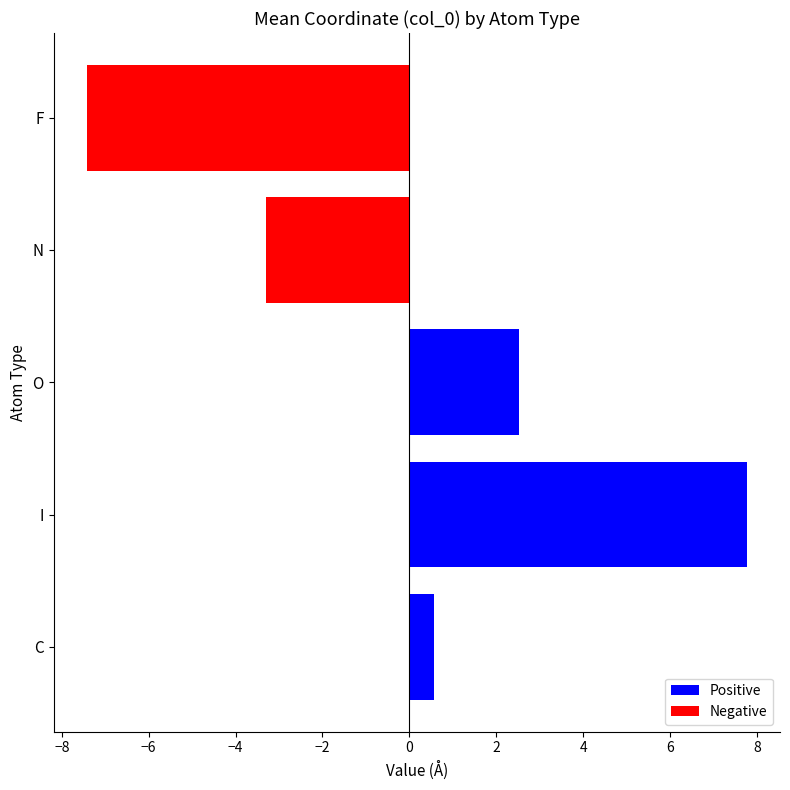

Reading bottom to top, extract all data points from this chart.

C=0.6	I=7.8	O=2.5	N=-3.3	F=-7.4